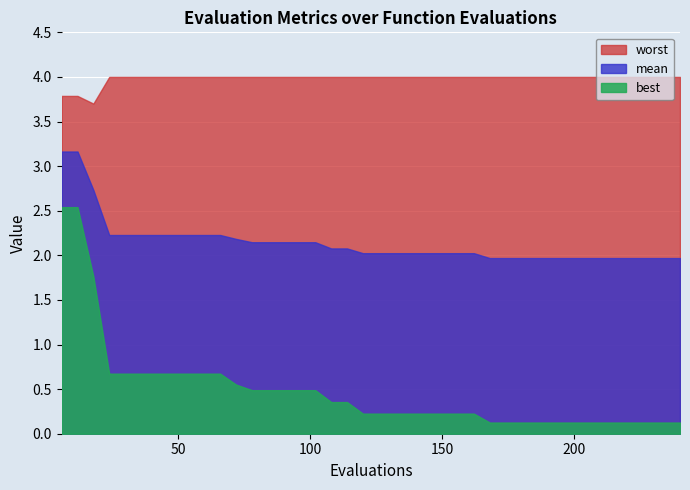

What is the value of the evals point at the 9th from the left?

54.0